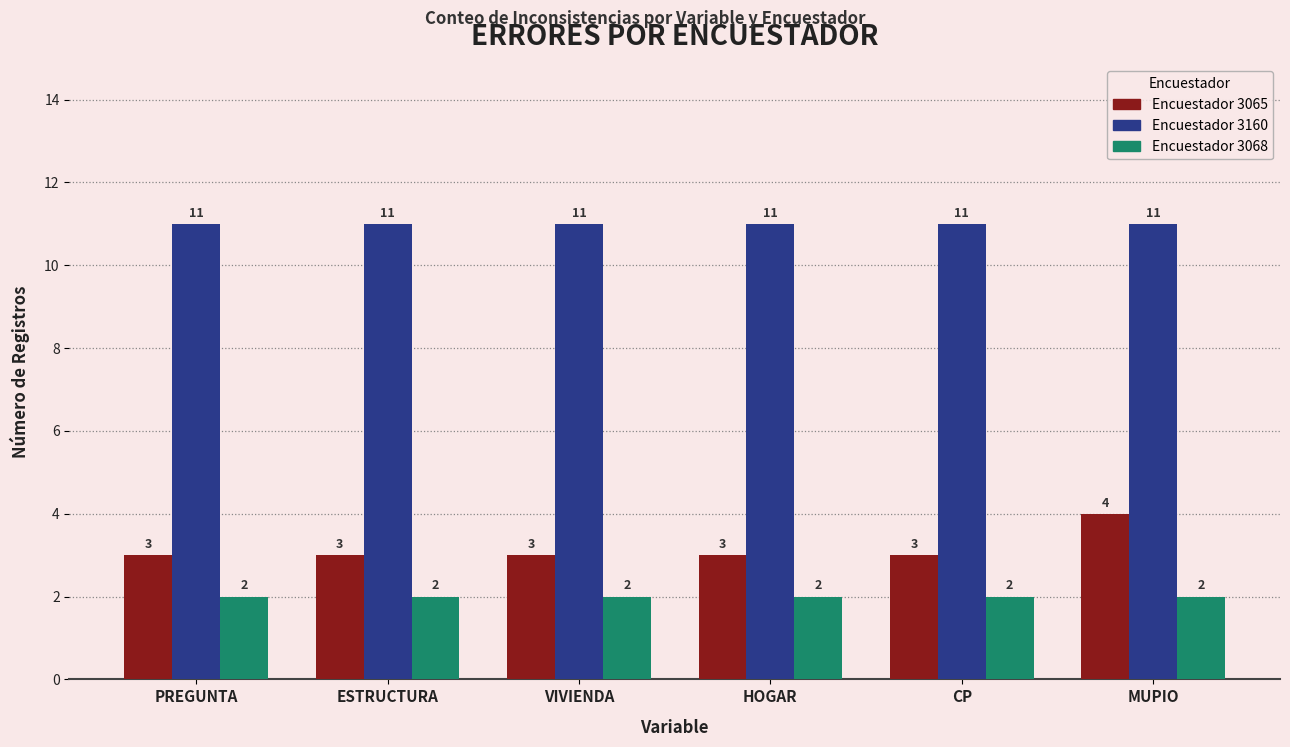

What is the difference between the highest and lowest values at ESTRUCTURA?

9